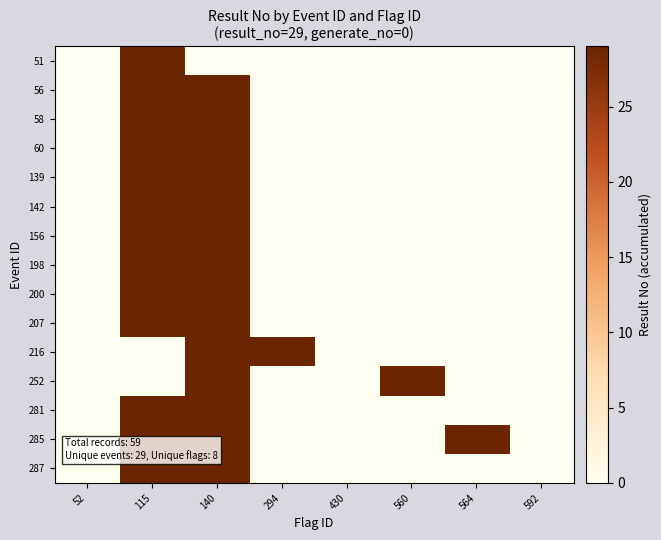

Rank the series at 140 from highest to lowest value.

56, 58, 60, 139, 142, 156, 198, 200, 207, 216, 252, 281, 285, 287, 51